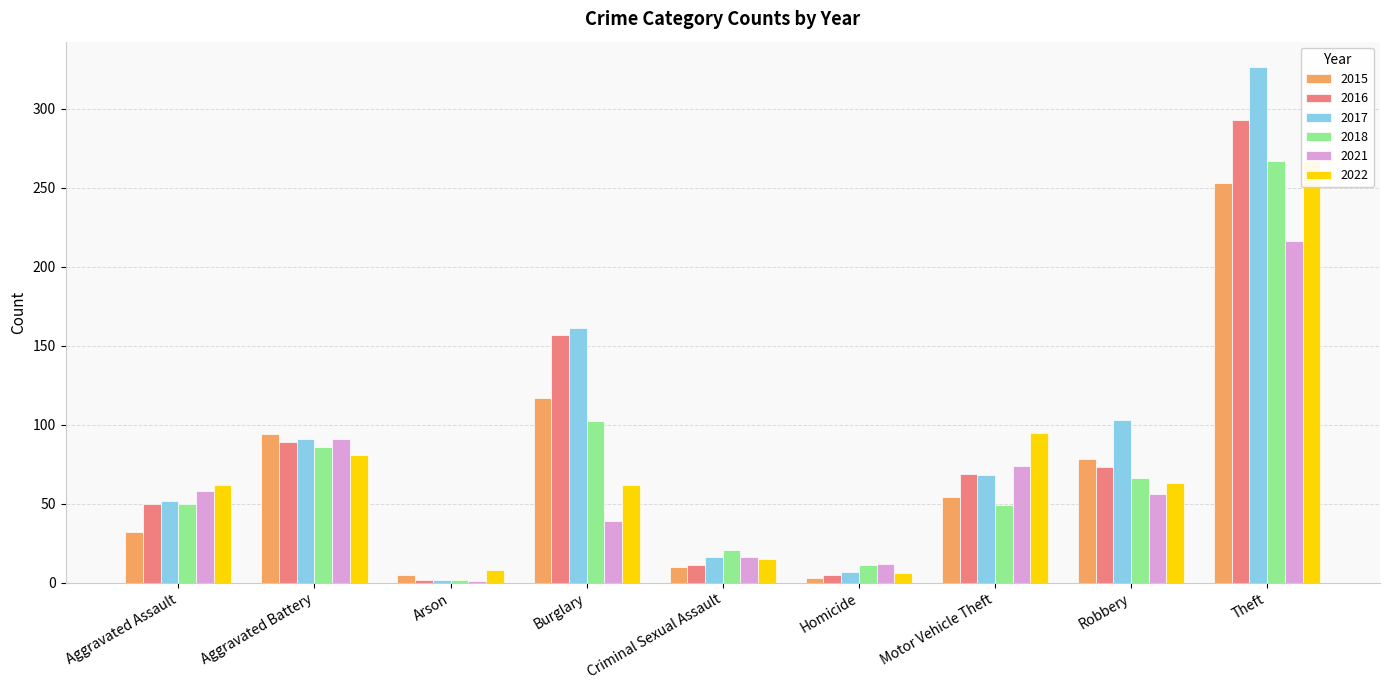

What is the difference between the maximum and minimum values in the 2022 series?

261